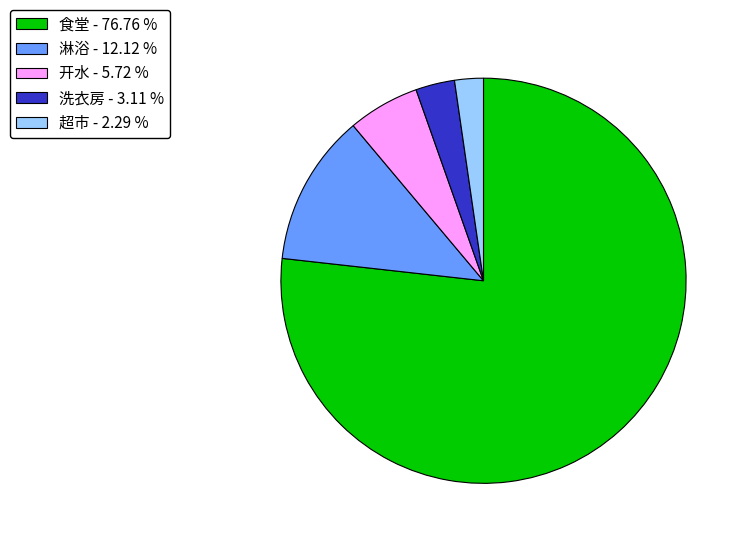

How many slices are in this pie chart?

5